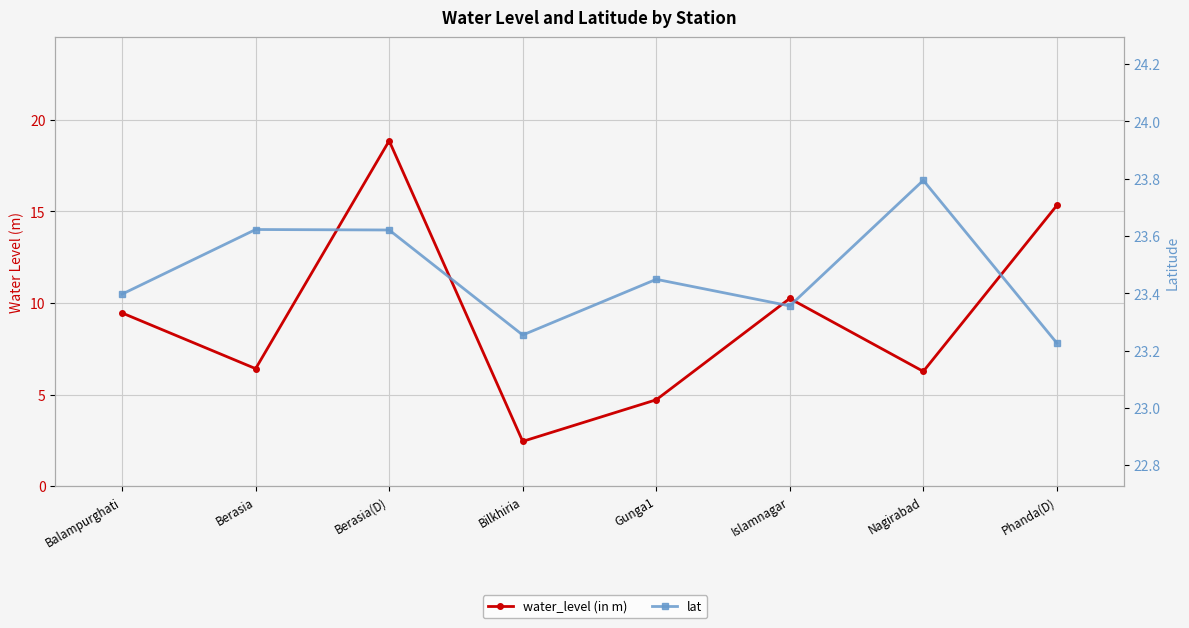

Where is the first local maximum for lat?

Berasia